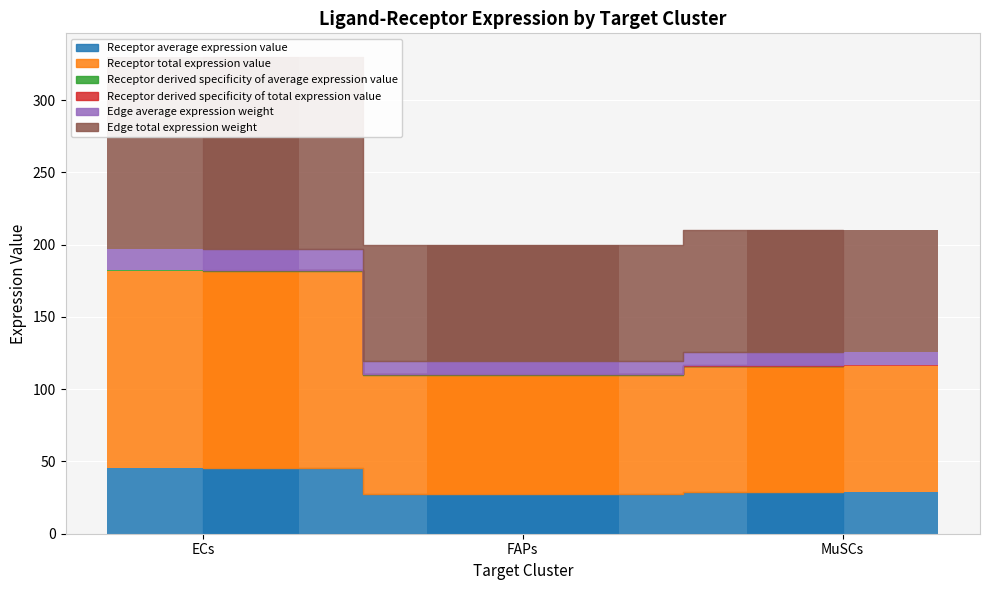

What position from the left is FAPs?

2